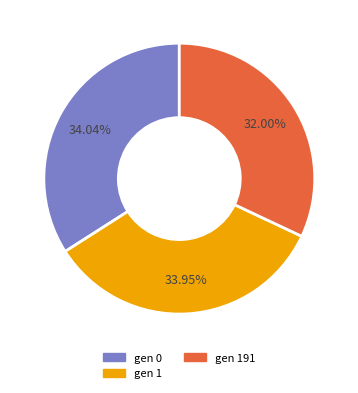

Is the sum of gen 1 and gen 191 greater than half?

Yes